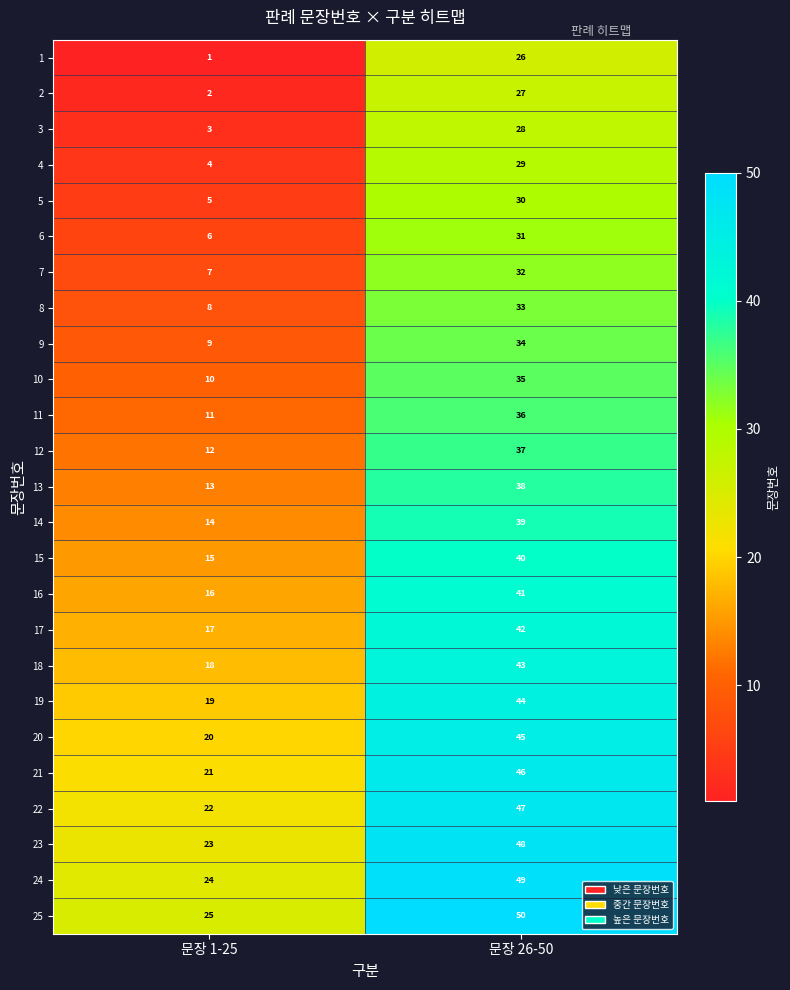

At which label is 6 closest to 18?

문장 1-25